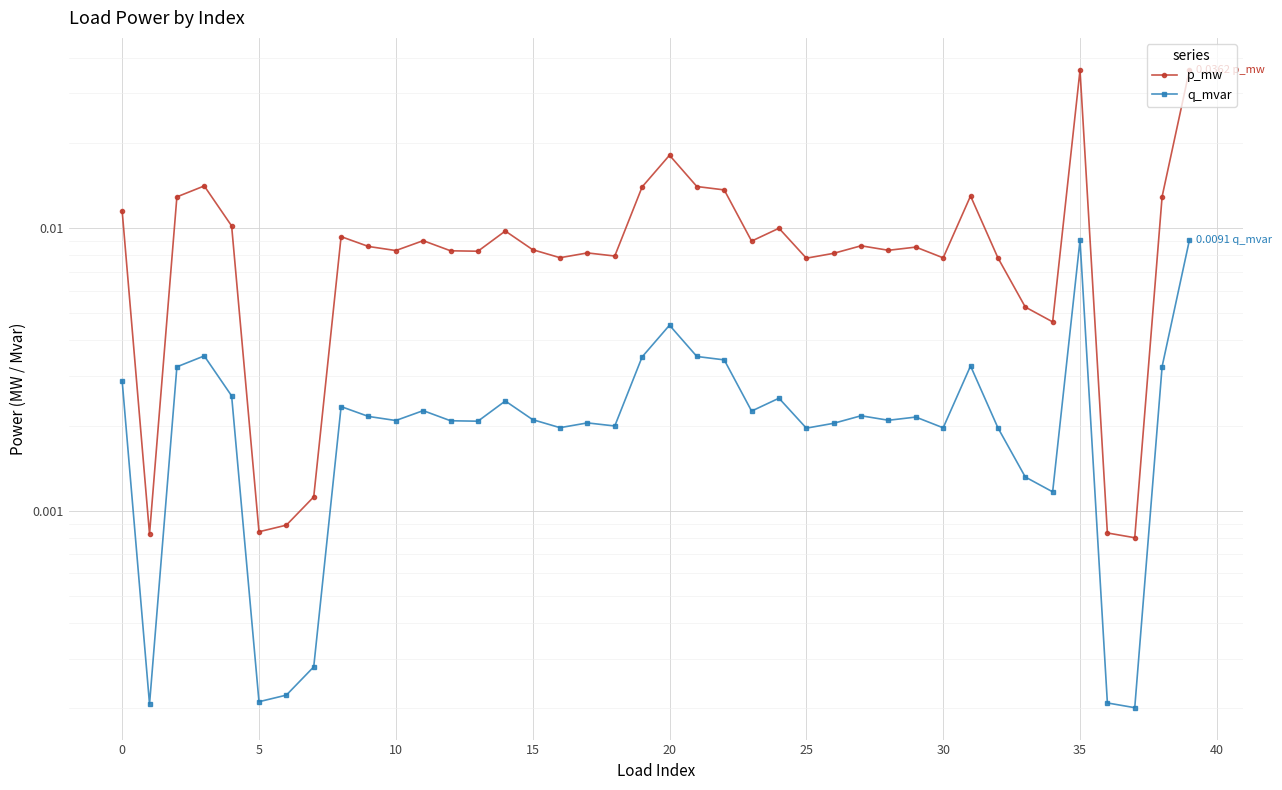

Which category has the lowest value across all series?

37